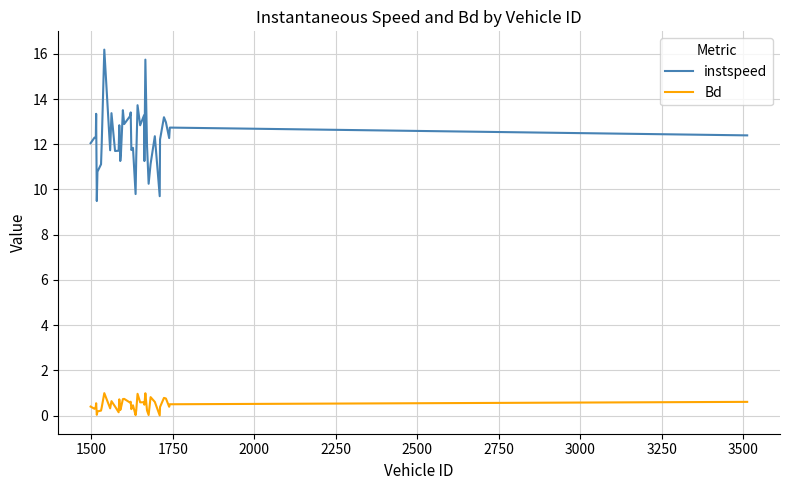

What is the greatest value displayed?

16.2